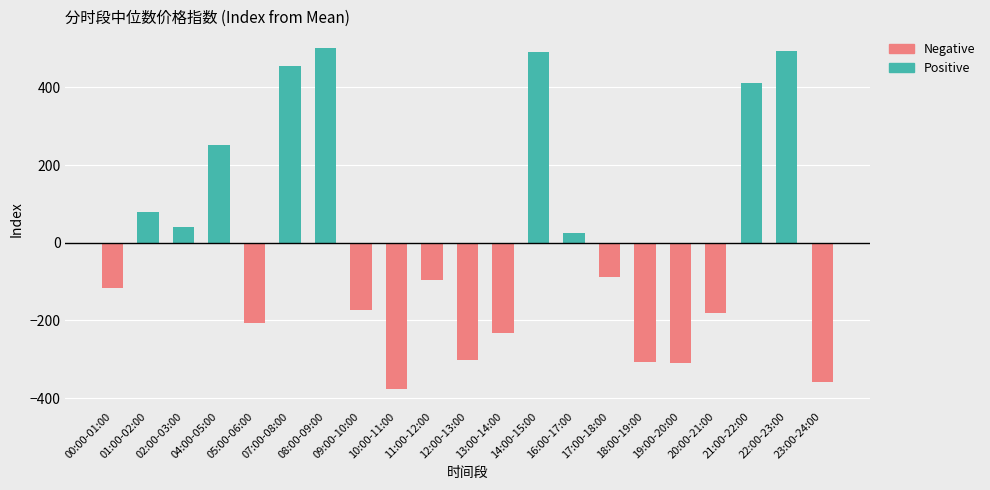

True or false: the data shows 62.6 at 00:00-01:00.

False